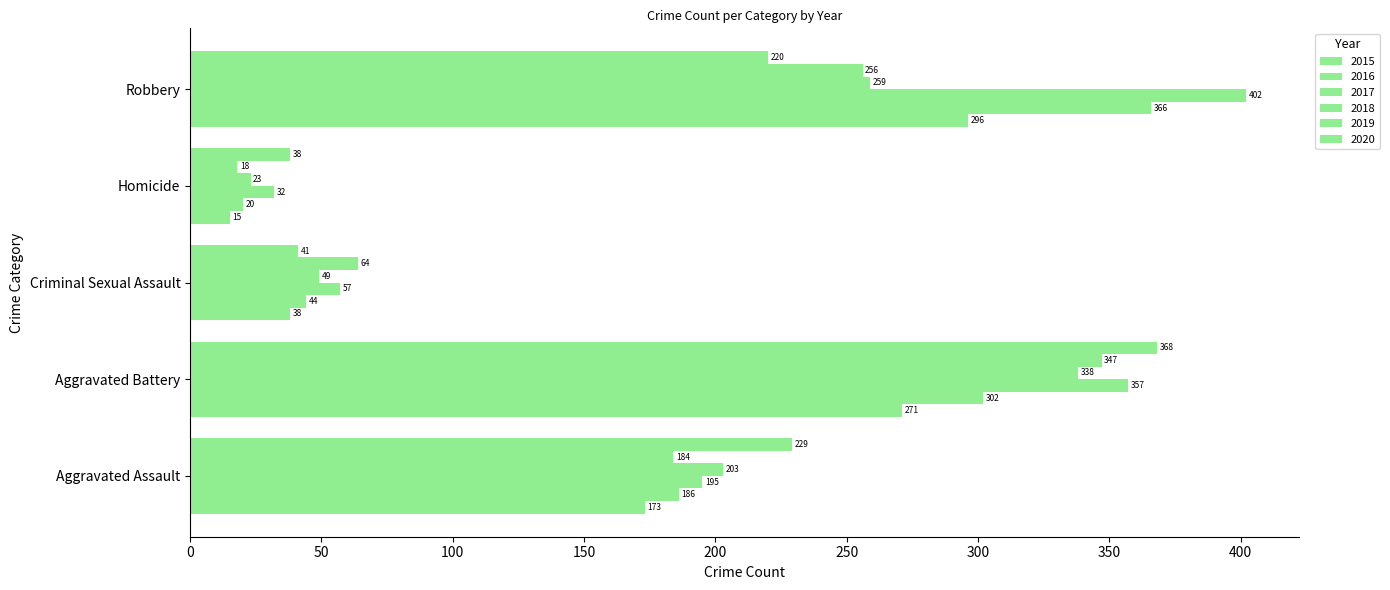

What is the label of the 4th bar from the right?

Aggravated Battery